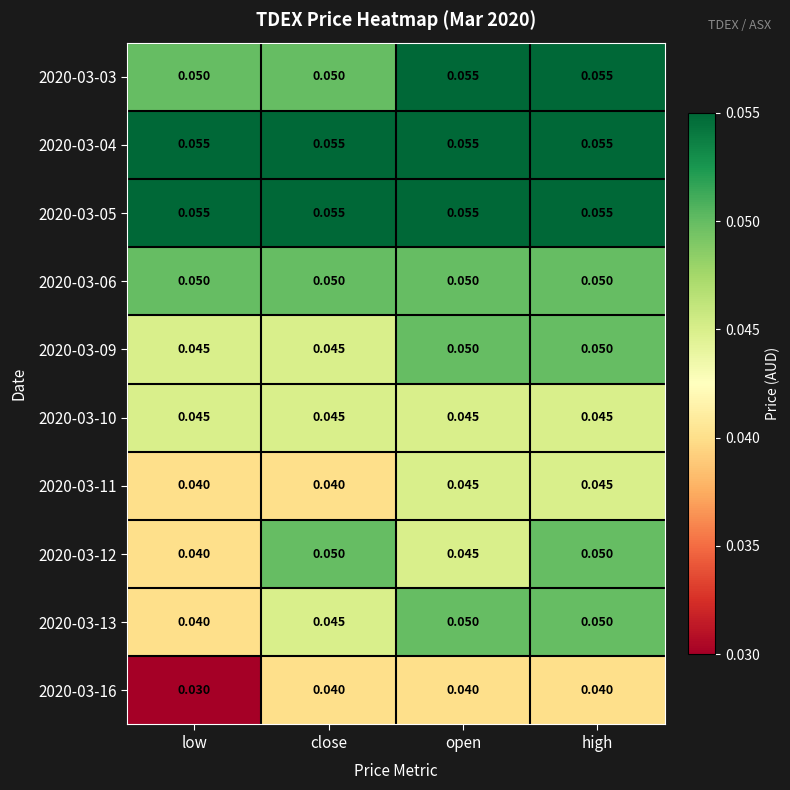

At which category is the sum across all series the highest?

high